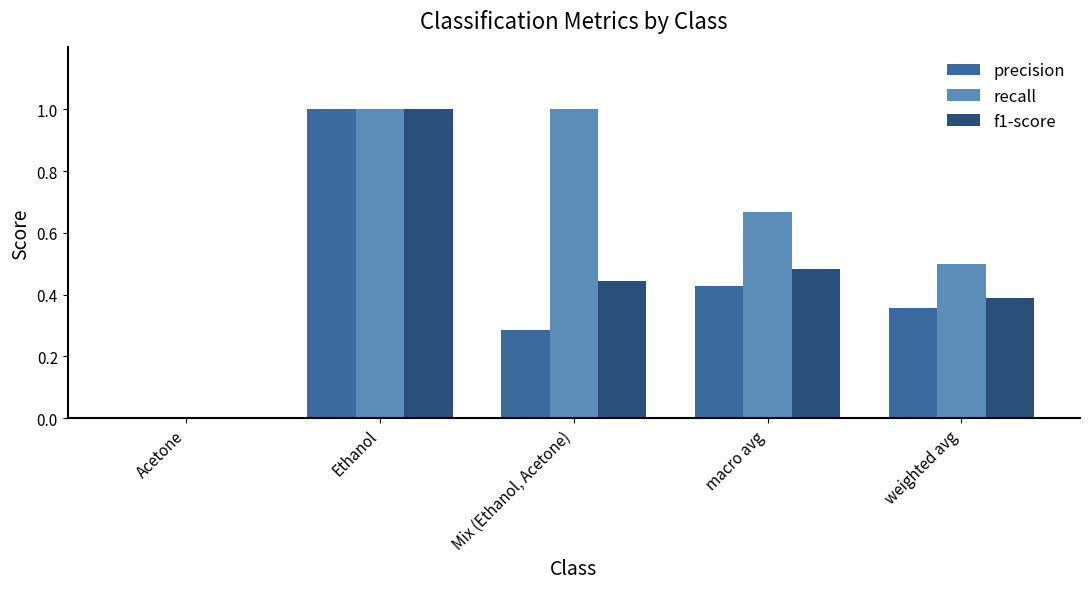

How many values in the f1-score series exceed 0?

4